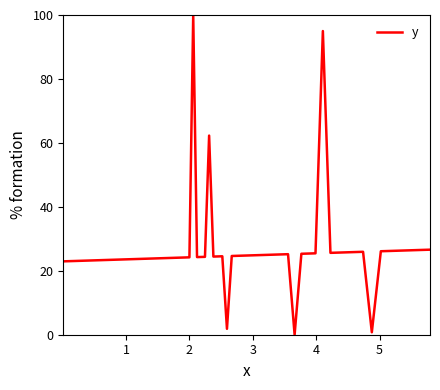

What is the maximum value shown in the chart?

100.0